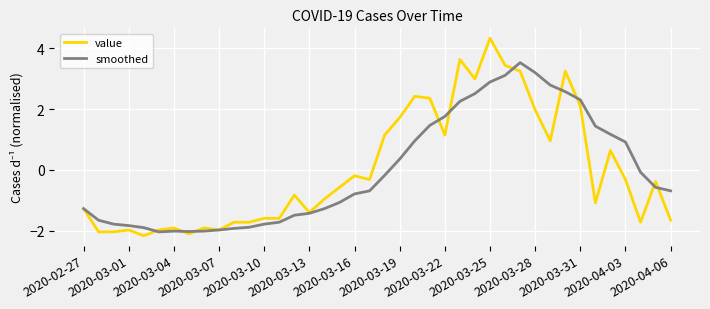

Which series has the largest range (max minus min)?

value